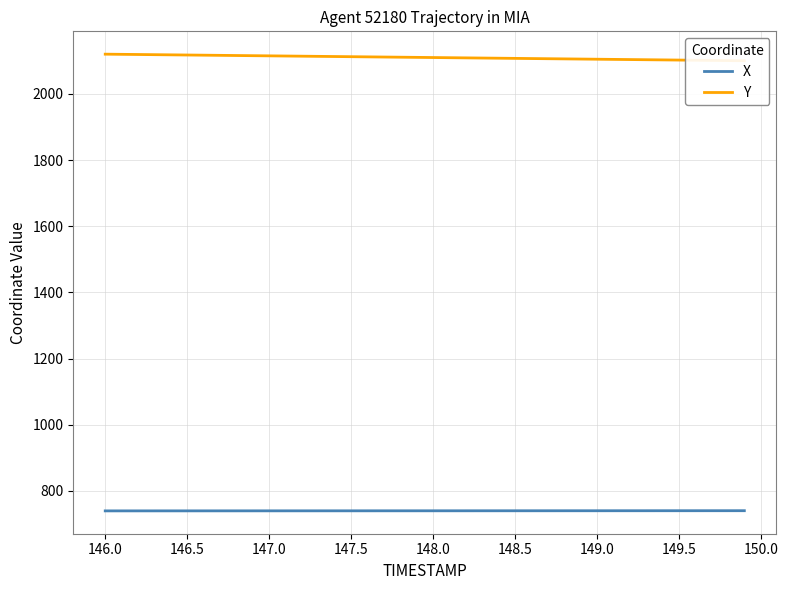

Does the chart have visible grid lines?

Yes